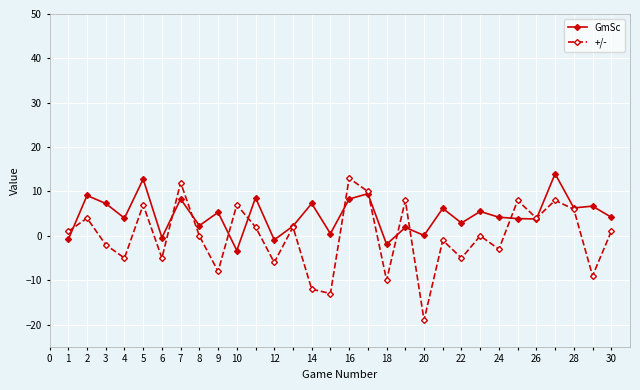

What is the value of the GmSc point at the 17th from the left?

9.5